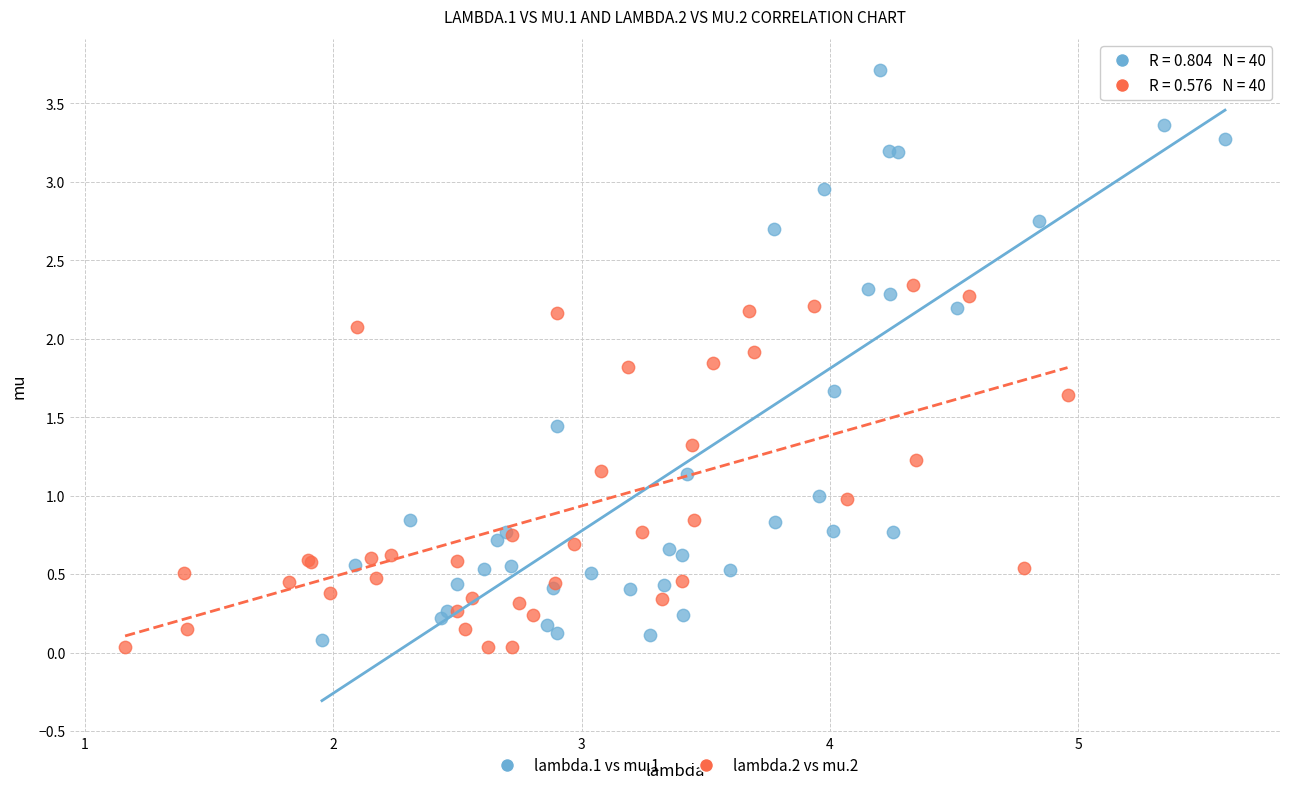

What are all the series names shown in the legend?

lambda.1 vs mu.1, lambda.2 vs mu.2